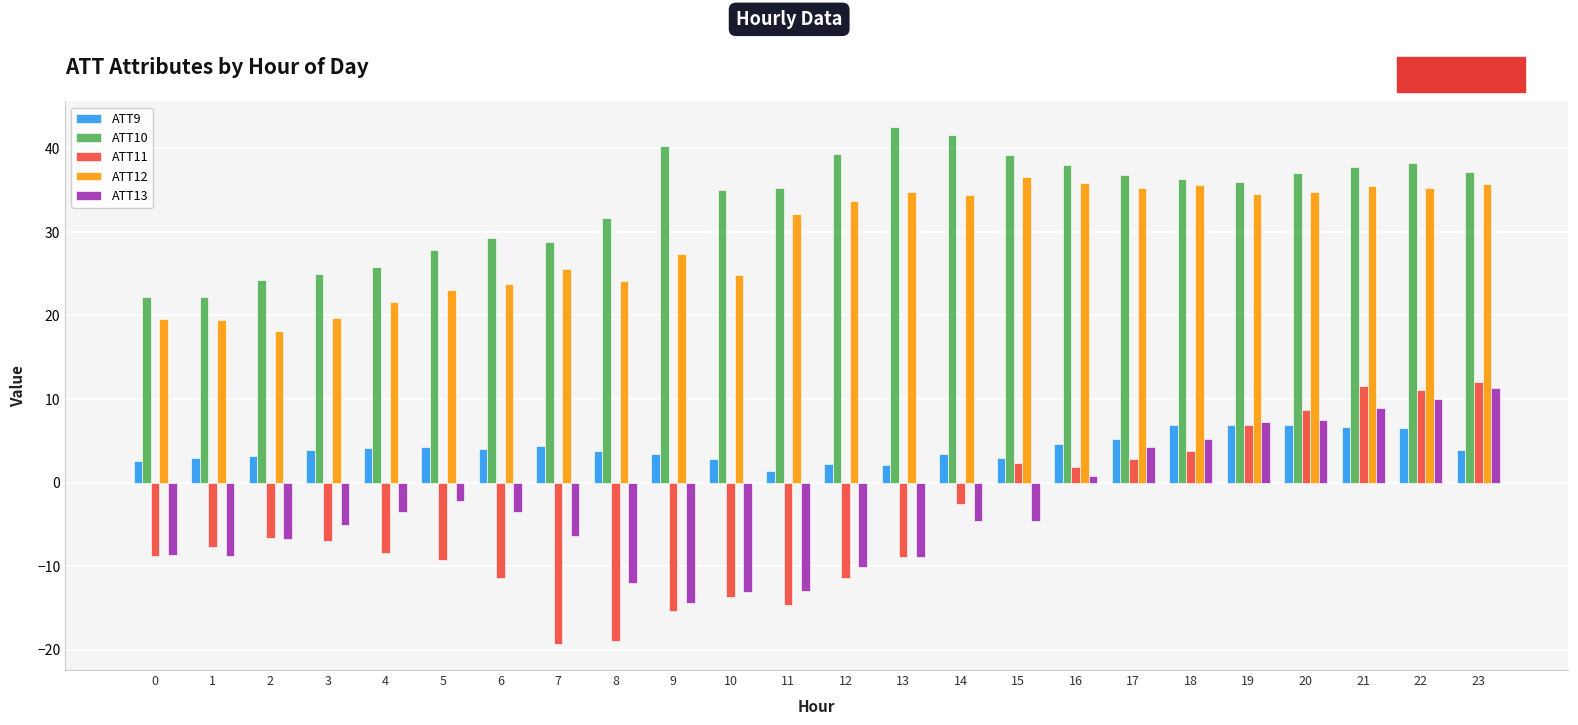

What is the total value across all series at 14?

72.3